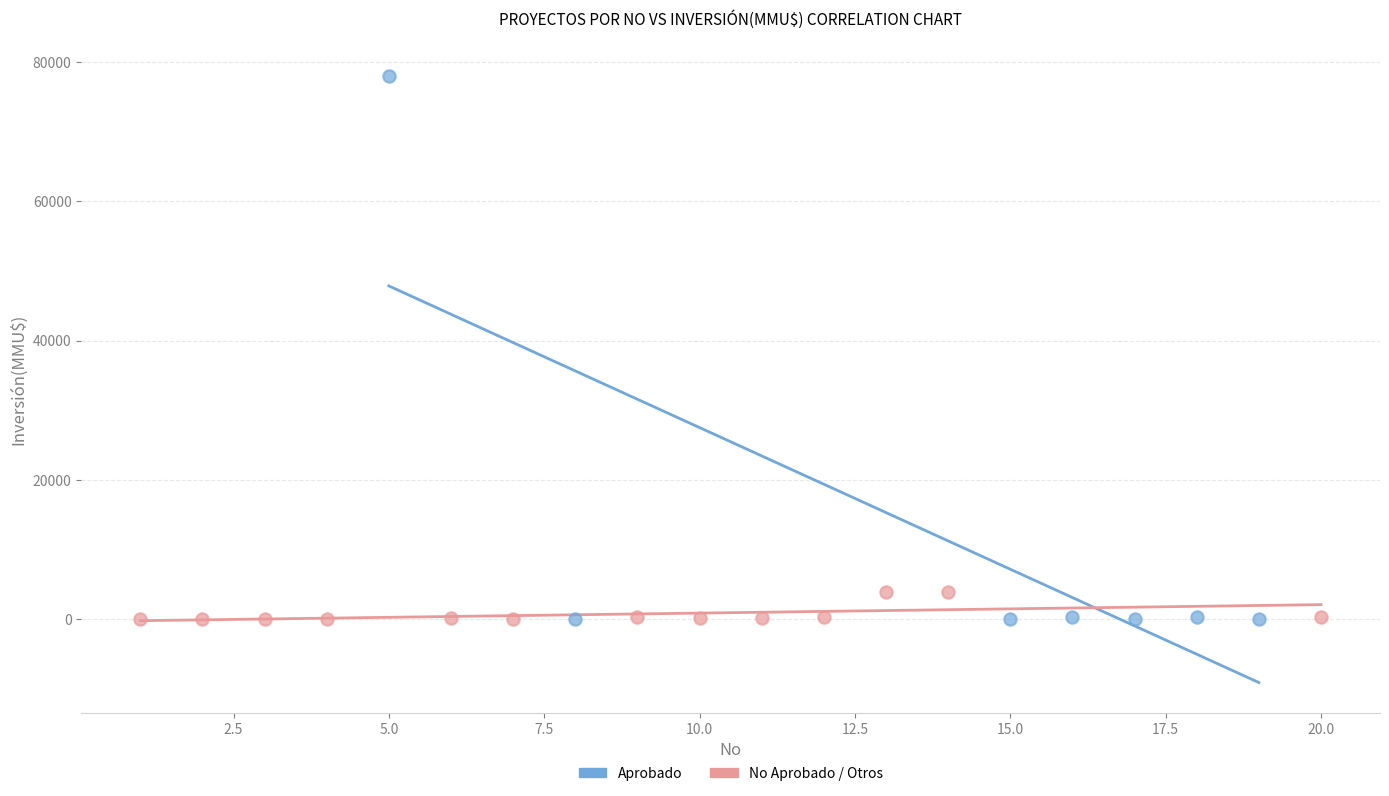

Which series contains the highest Y value?

Aprobado